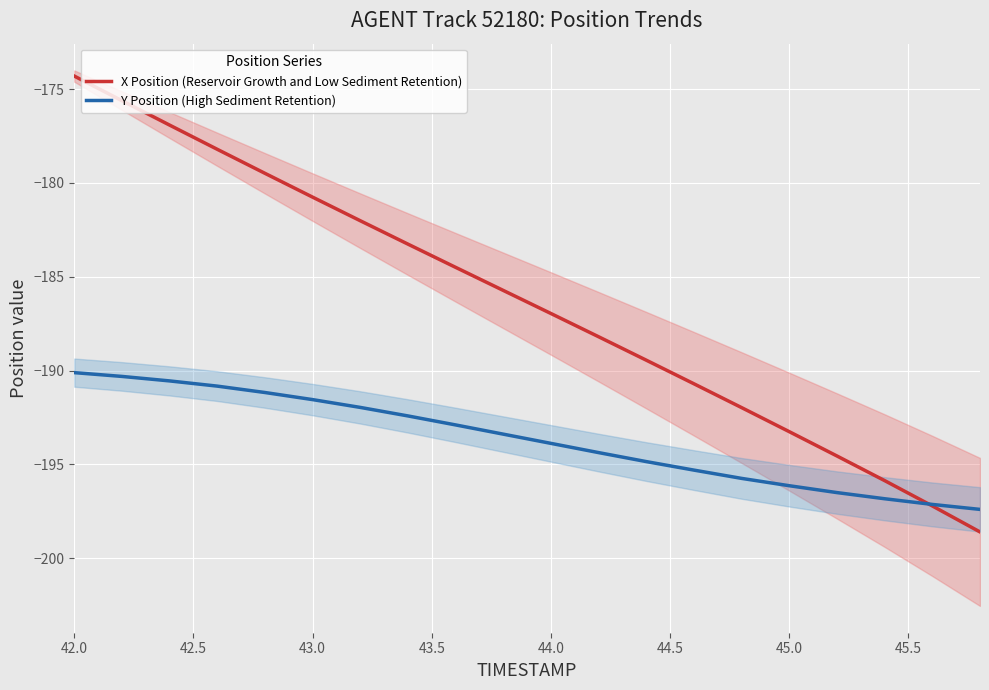

Reading right to left, extract all data points from this chart.

X Position (Reservoir Growth and Low Sediment Retention): -198.6	-197.2	-195.9	-194.5	-193.3	-192.0	-190.7	-189.4	-188.2	-187.0	-185.7	-184.5	-183.3	-182.0	-180.8	-179.5	-178.2	-176.9	-175.6	-174.3
Y Position (High Sediment Retention): -197.4	-197.1	-196.8	-196.5	-196.1	-195.7	-195.3	-194.8	-194.4	-193.9	-193.4	-192.9	-192.4	-192.0	-191.5	-191.2	-190.8	-190.5	-190.3	-190.1